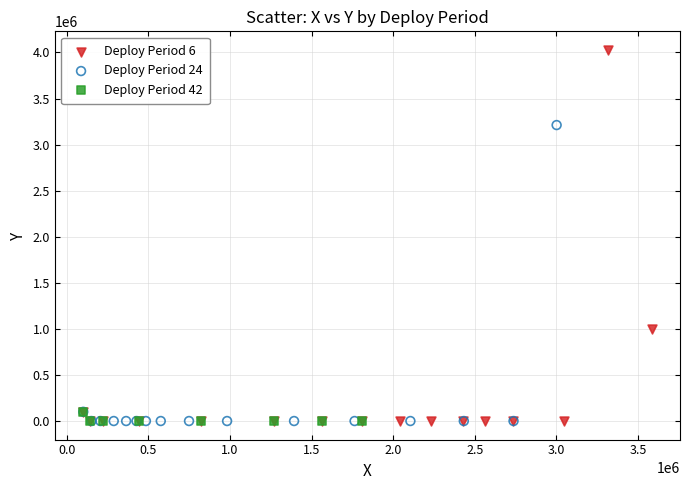

What are all the series names shown in the legend?

Deploy Period 6, Deploy Period 24, Deploy Period 42